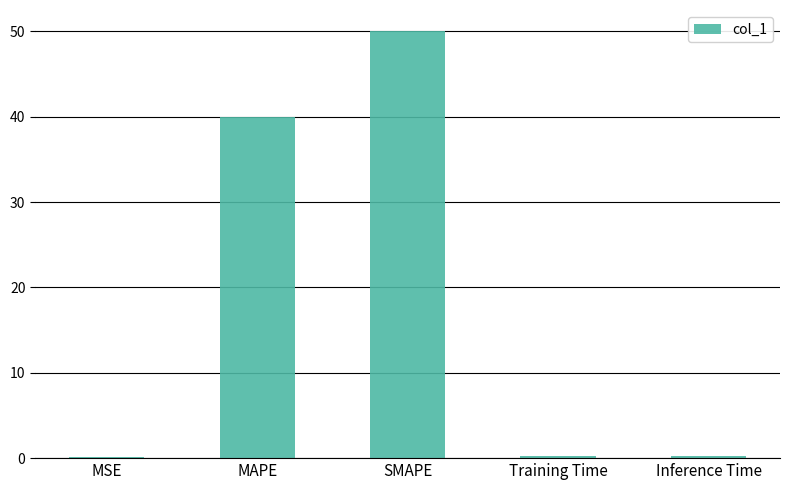

How many series are shown in this chart?

1